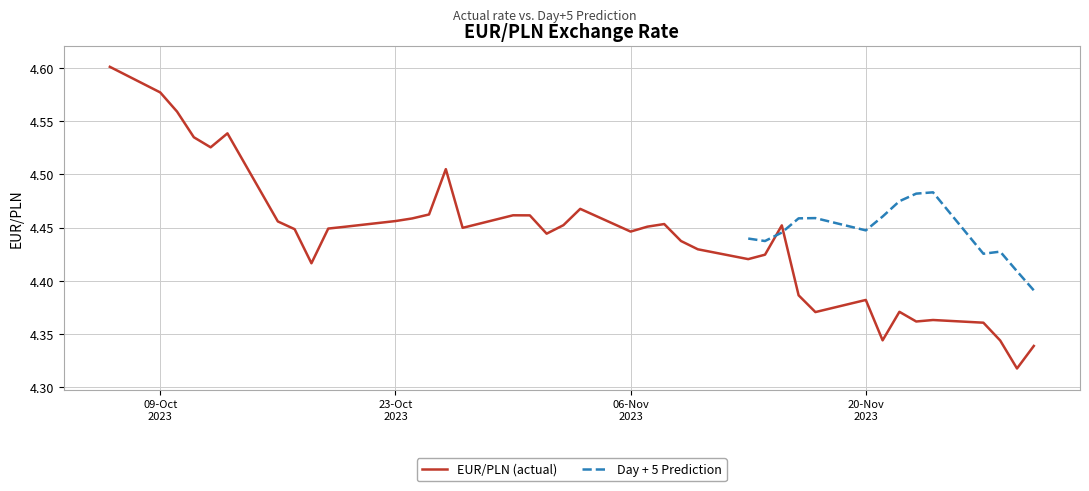

What is the average value?

4.4